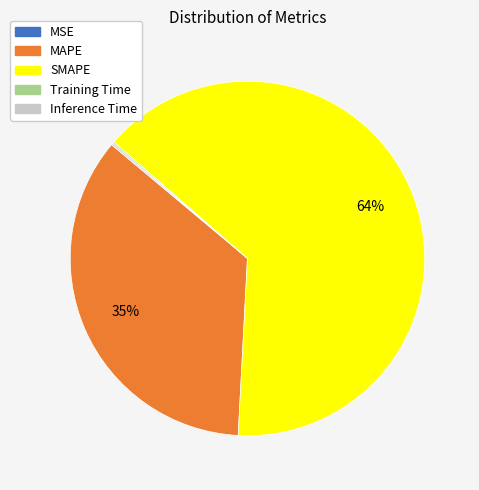

To the nearest percent, what percentage of the pie is MAPE?

35%